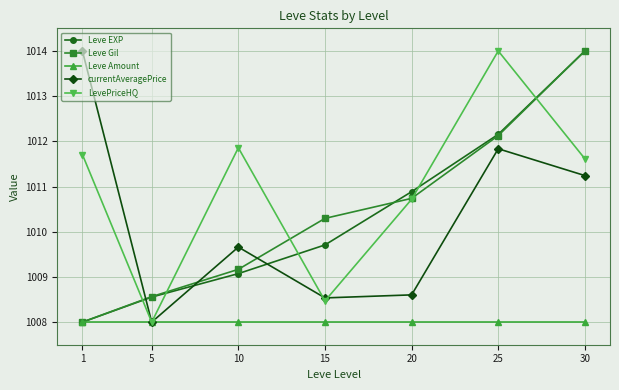

Is it true that Leve Amount equals 1008.0 at 10?

True